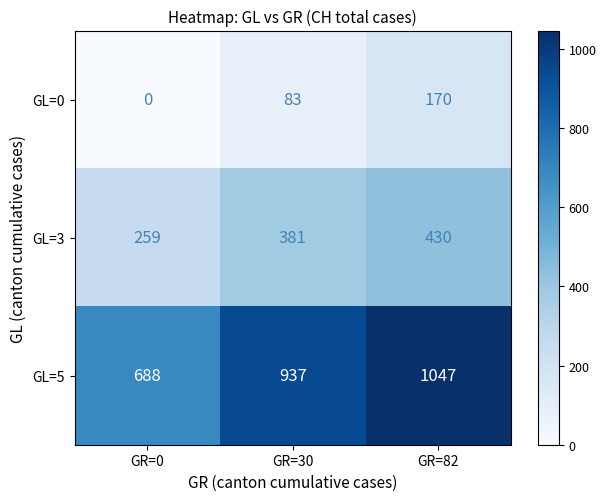

At which label is GL=0 closest to 85?

GR=30